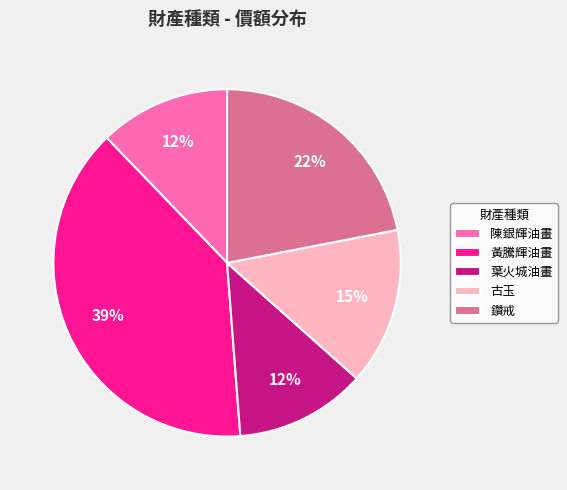

To the nearest percent, what is the average slice percentage?

20%